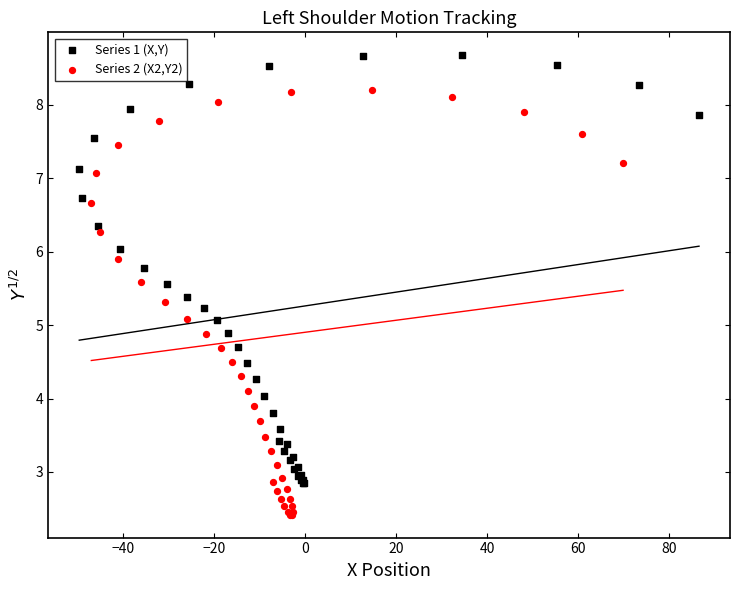

Which series reaches the maximum Y coordinate?

Series 1 (X,Y)